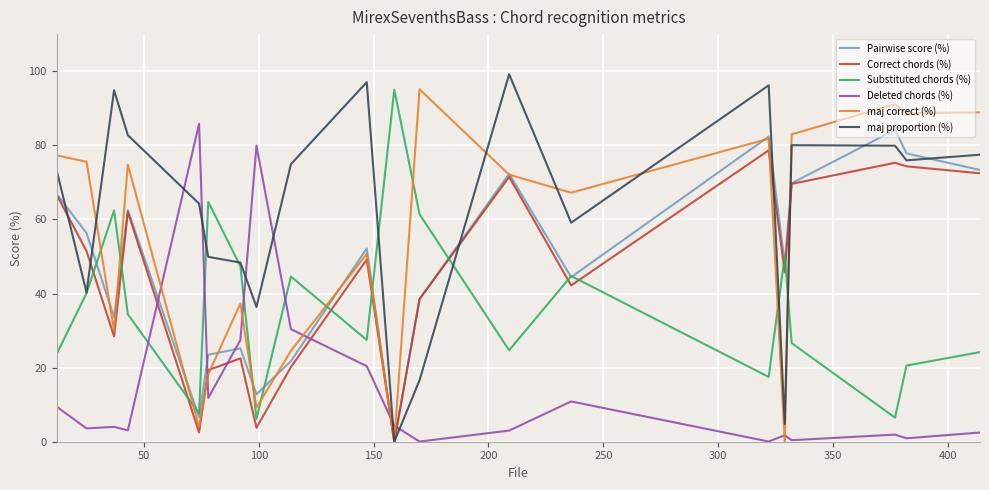

Does the chart have visible grid lines?

Yes